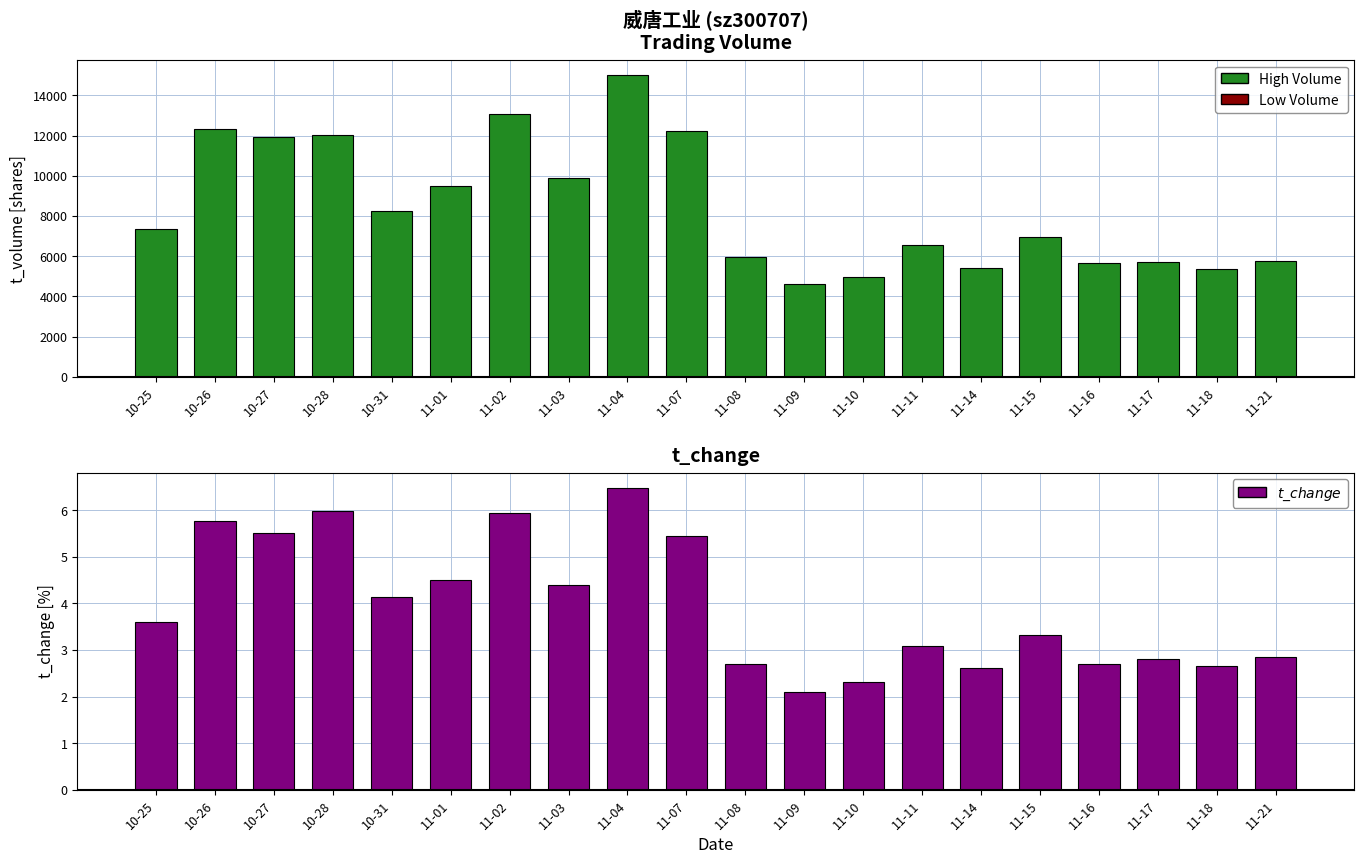

Which series changed the most between 10-28 and 11-21?

t_volume (positive)